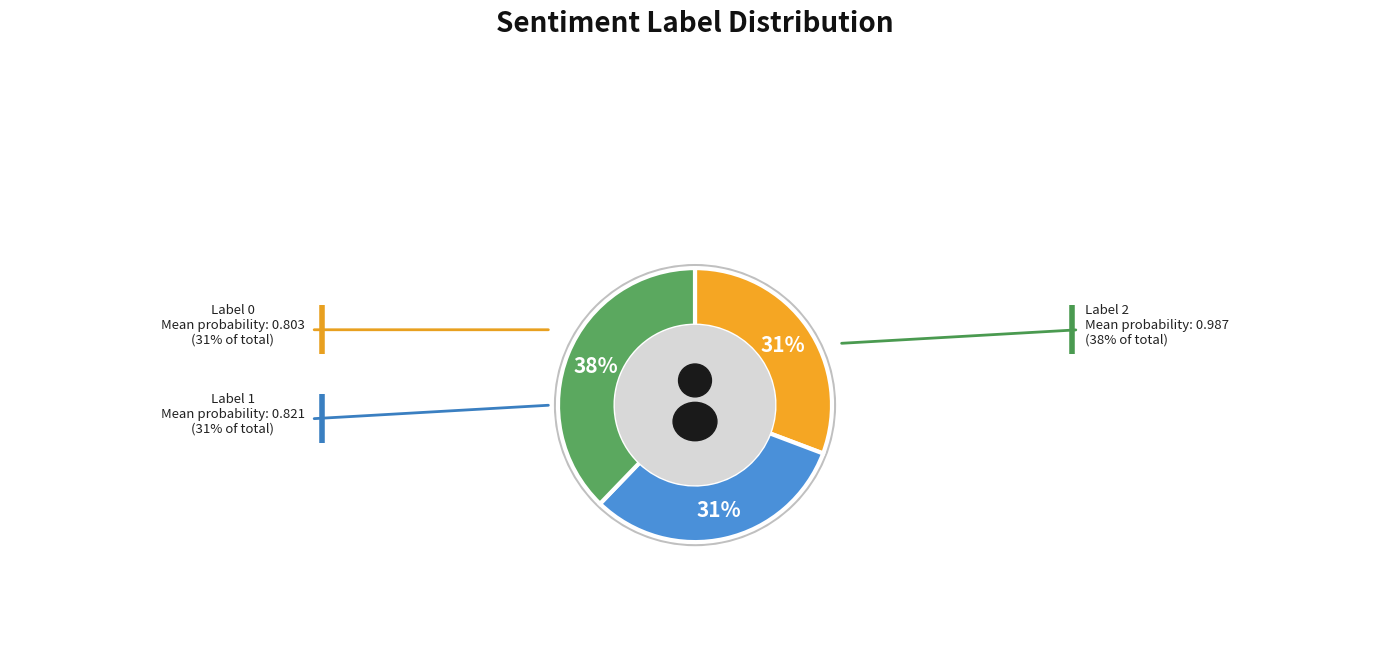

Which slice is the smallest?

Label 1